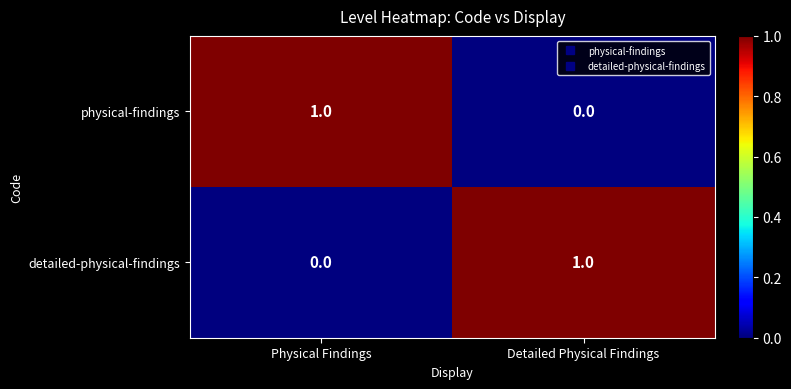

At which label is detailed-physical-findings closest to 0?

Physical Findings